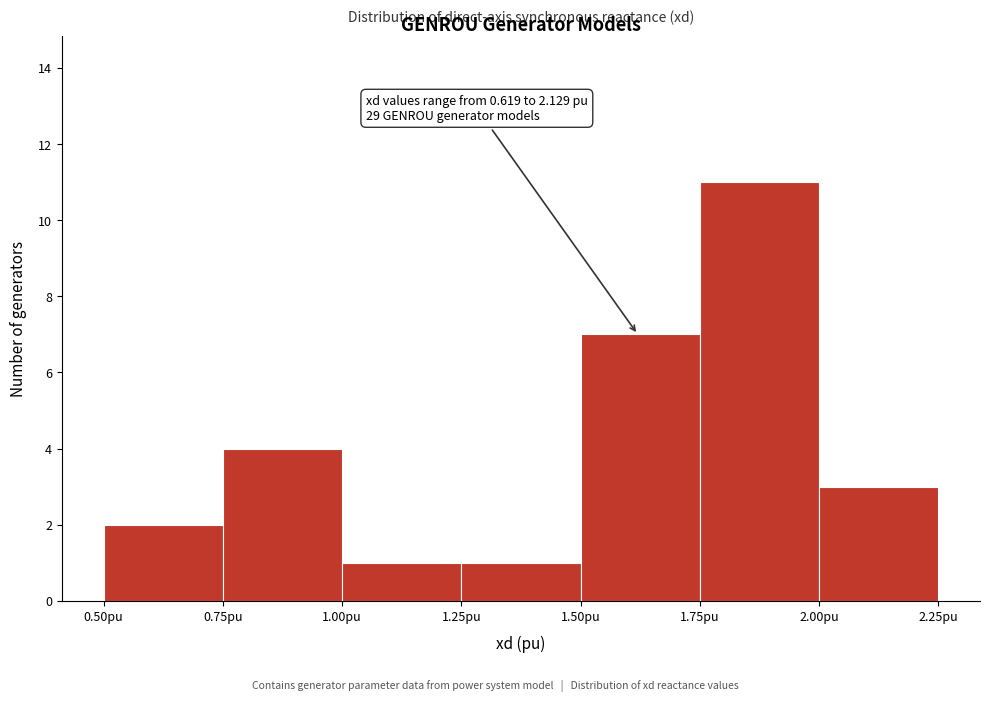

Which range on the x-axis has the tallest bar?

1.75 to 2.00